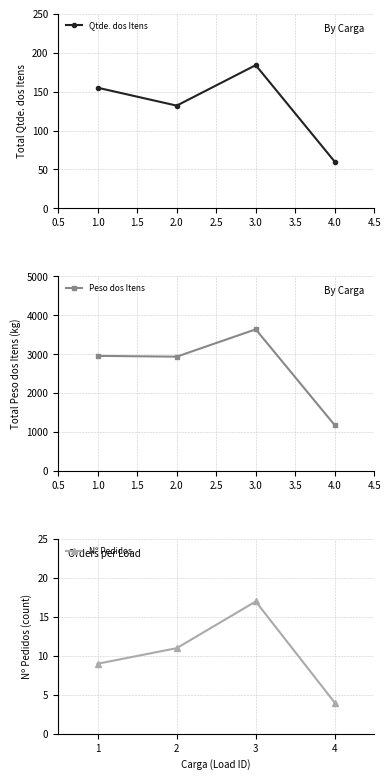

How many interior local valleys does the Qtde. dos Itens series have?

1